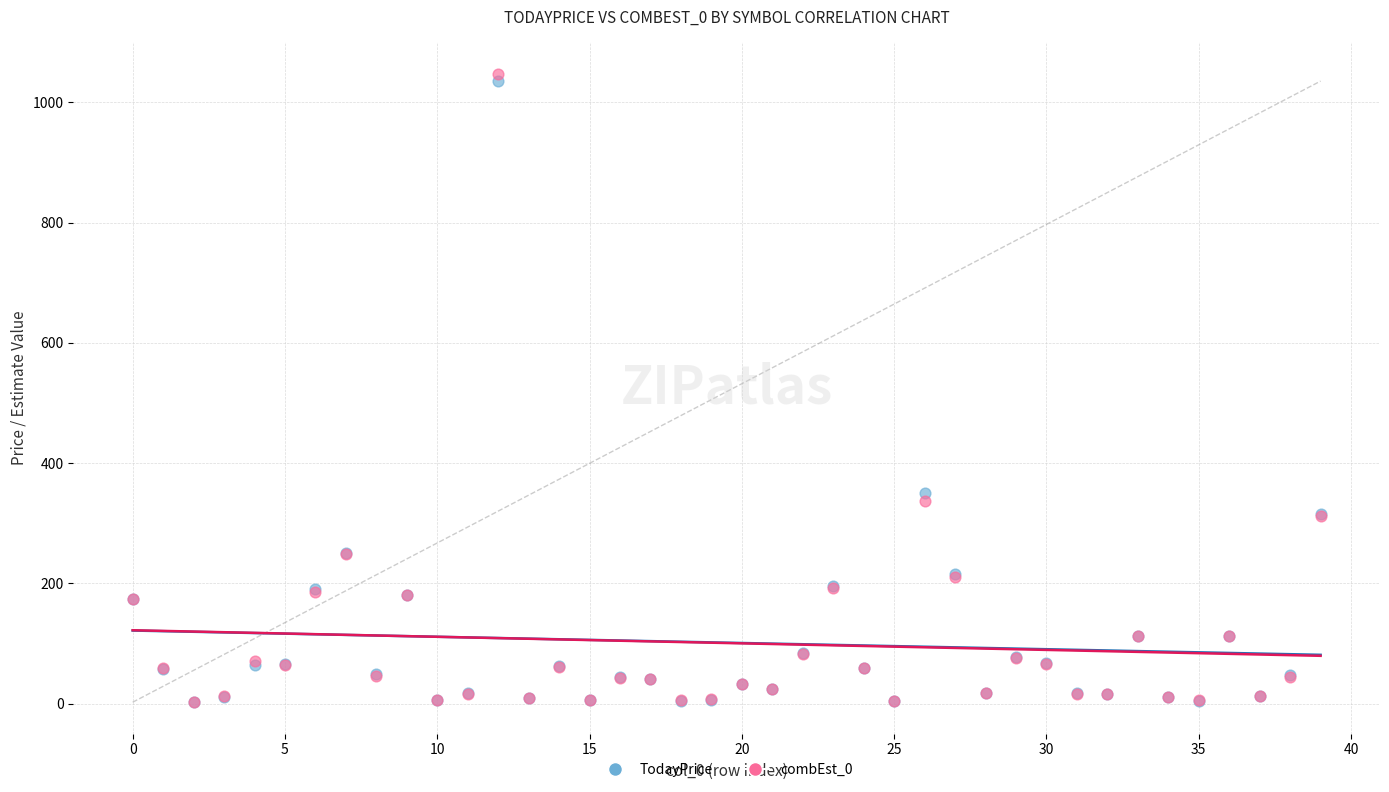

Which series has the largest Y range (max minus min)?

combEst_0